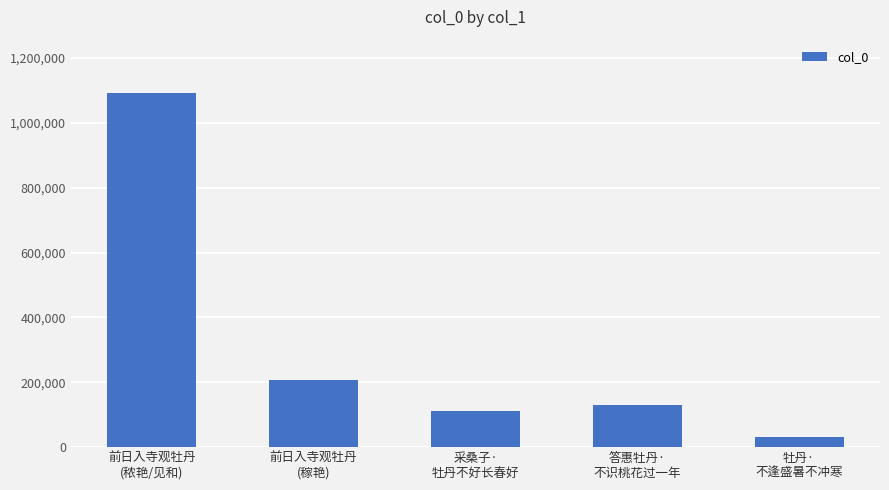

What position from the left is 采桑子·
牡丹不好长春好?

3